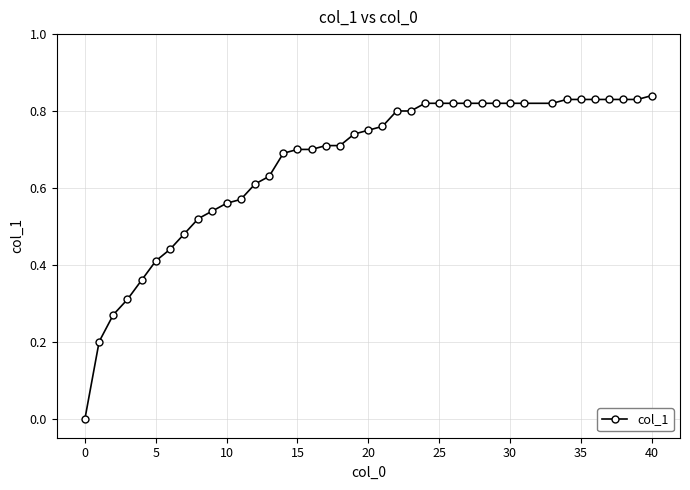

What is the label of the 23rd point from the right?

17